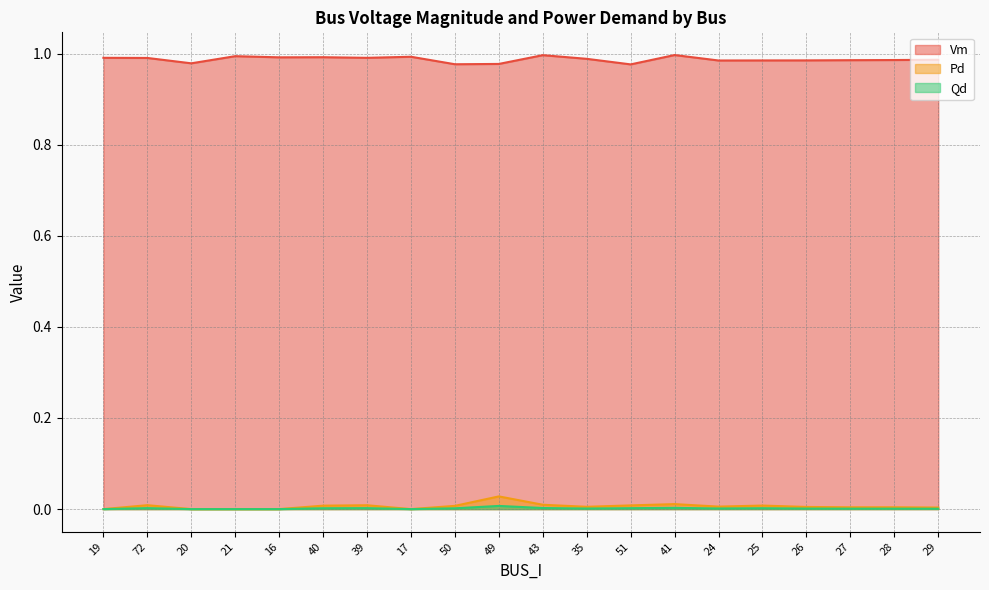

How many positive values does the Qd series have?

15